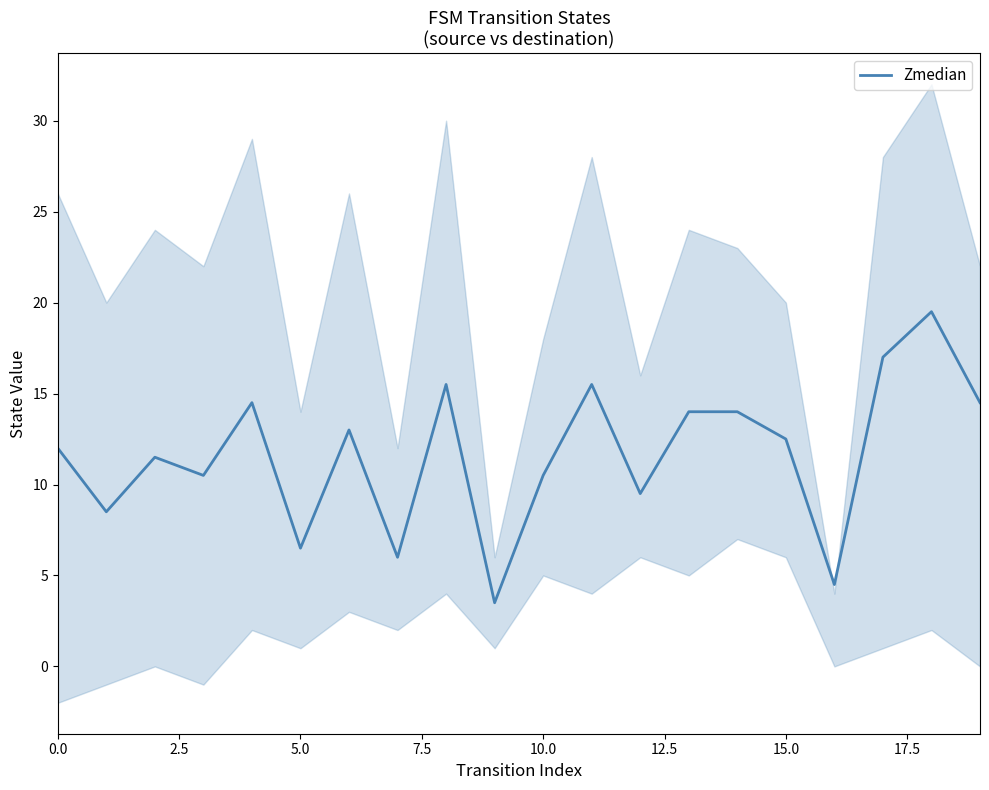

What is the difference between the maximum and second lowest values?

15.0